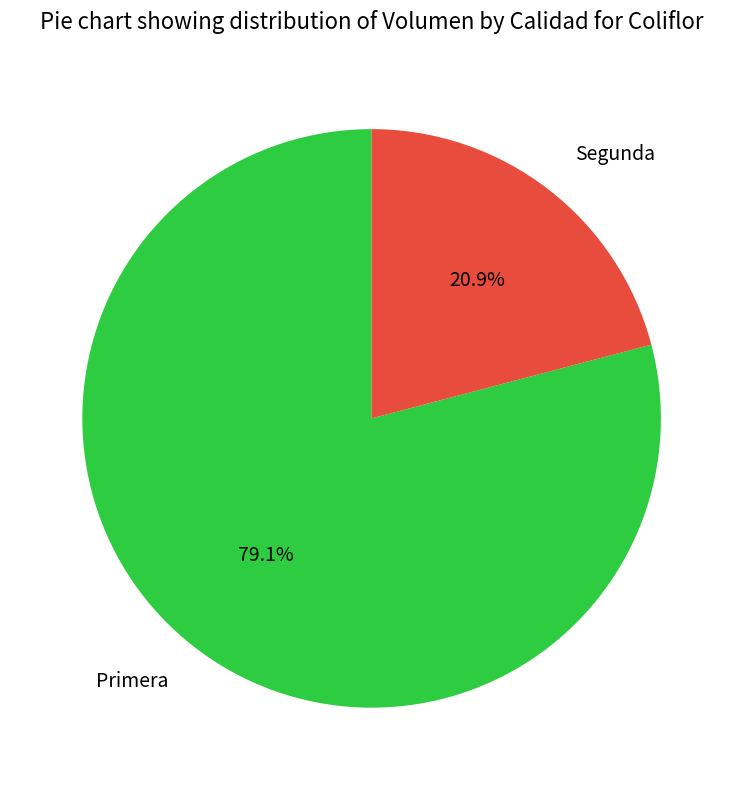

Does any single category account for the majority?

Yes